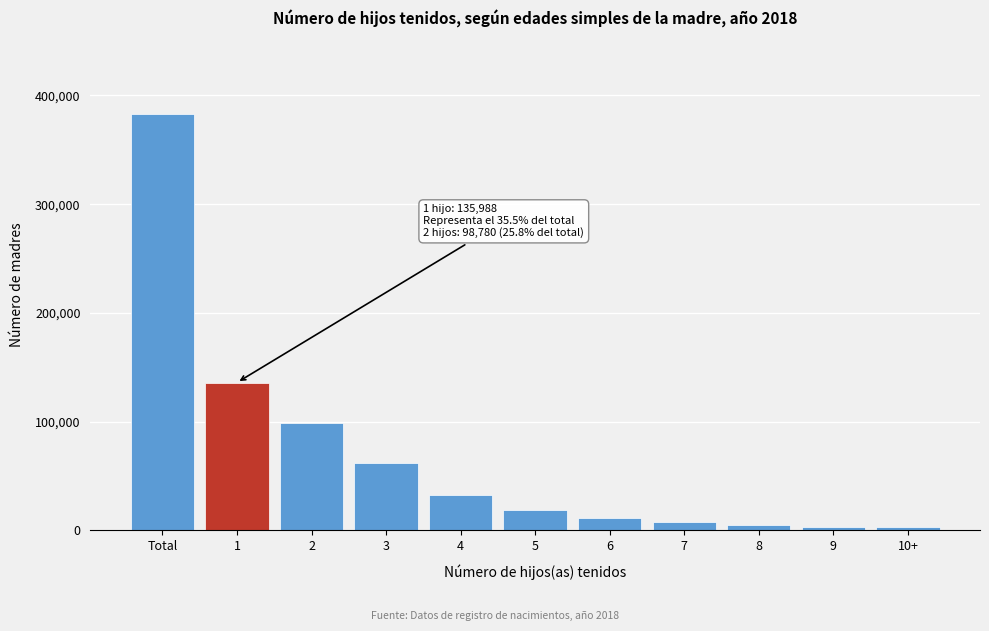

What is the change in value from 2 to 3?

-36759